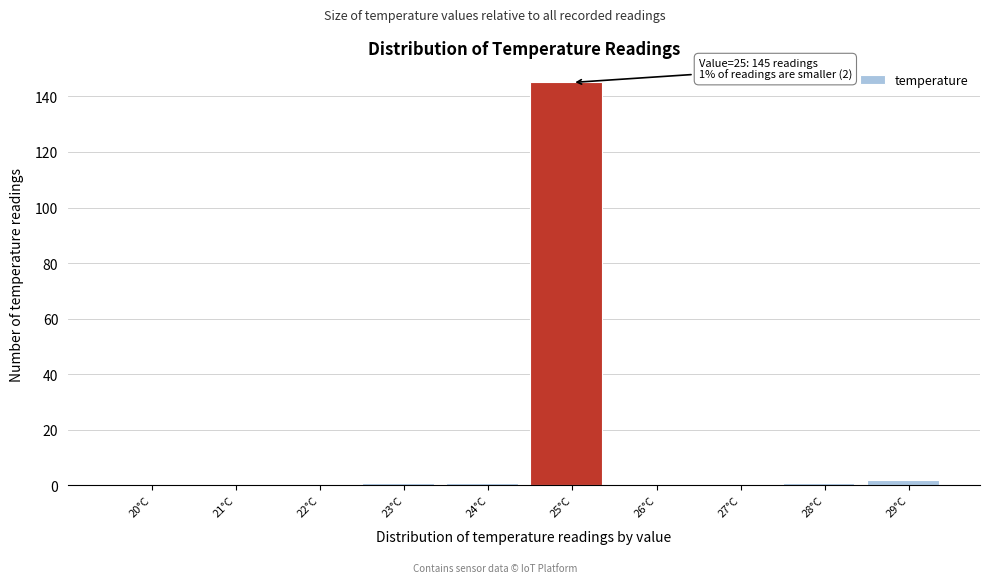

Reading left to right, transcribe all the data shown in this chart.

20°C=0	21°C=0	22°C=0	23°C=1	24°C=1	25°C=145	26°C=0	27°C=0	28°C=1	29°C=2